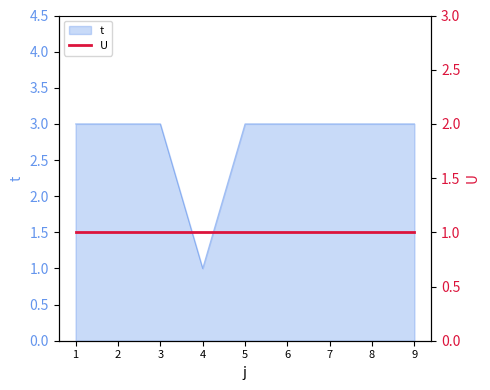

How many values are below 3?

1